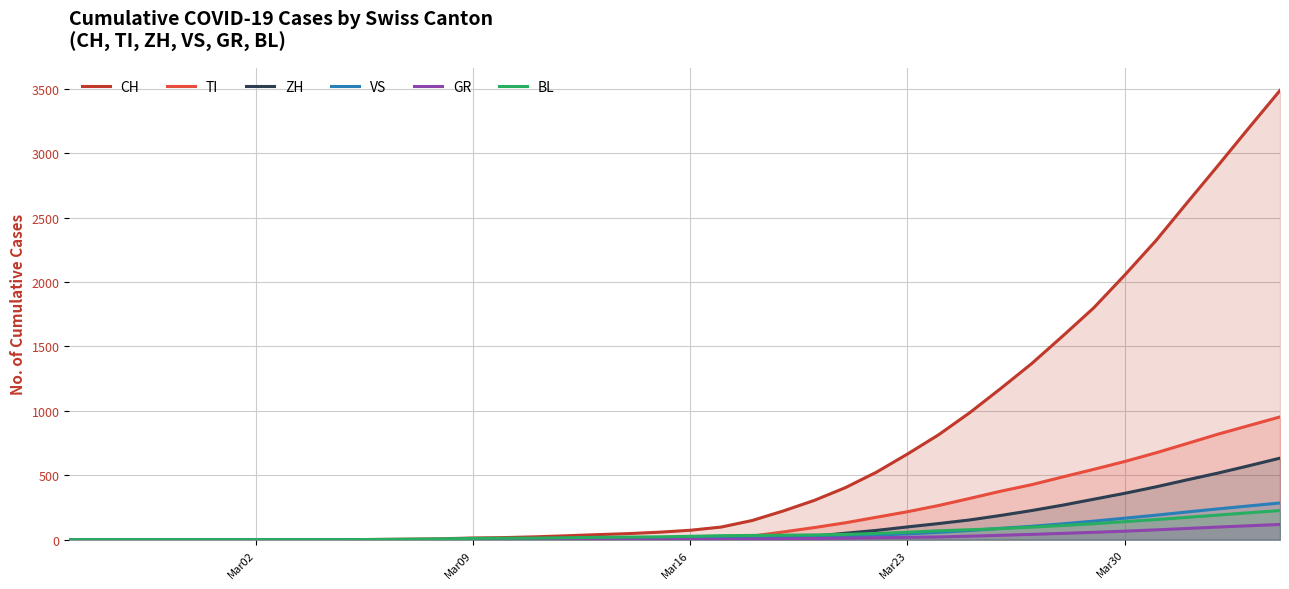

True or false: CH and TI intersect in this chart.

False